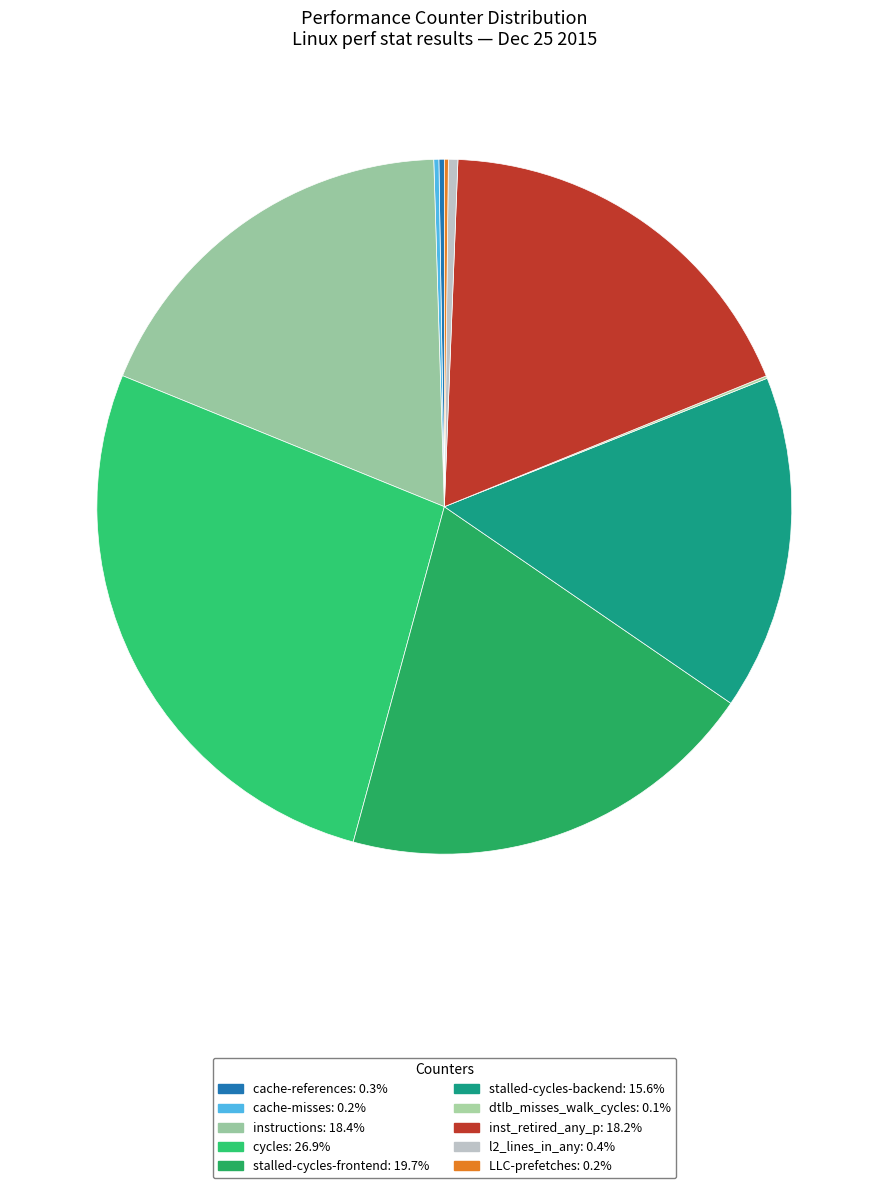

What is the change in value from stalled-cycles-frontend to dtlb_misses_walk_cycles?

-35322789665